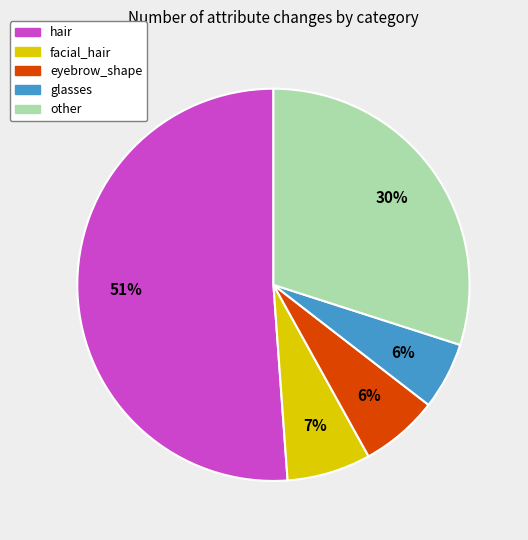

Does any single category account for the majority?

Yes